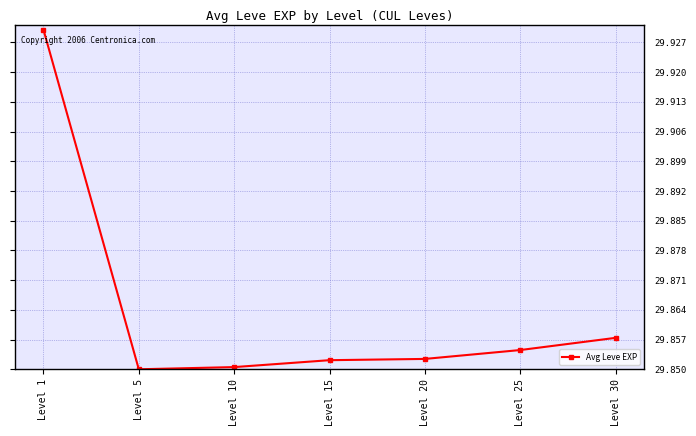

What is the sum of all values?

209.0